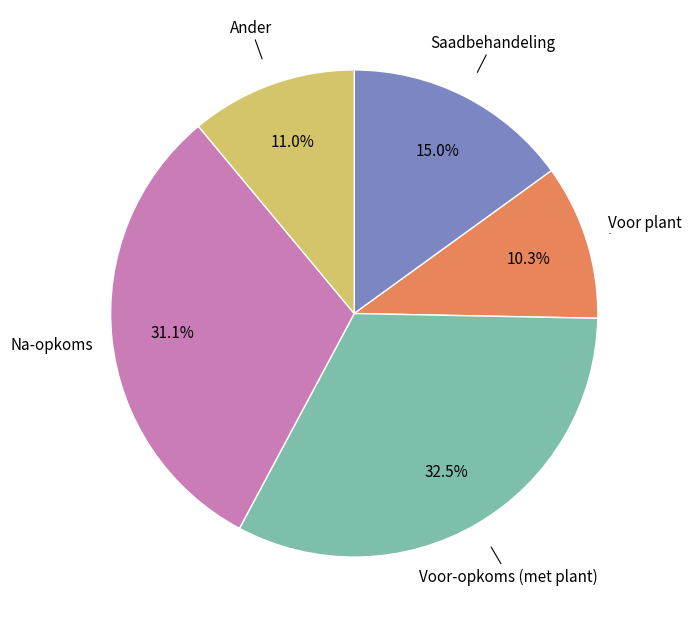

To the nearest percent, what percentage of the pie is Voor plant?

10%